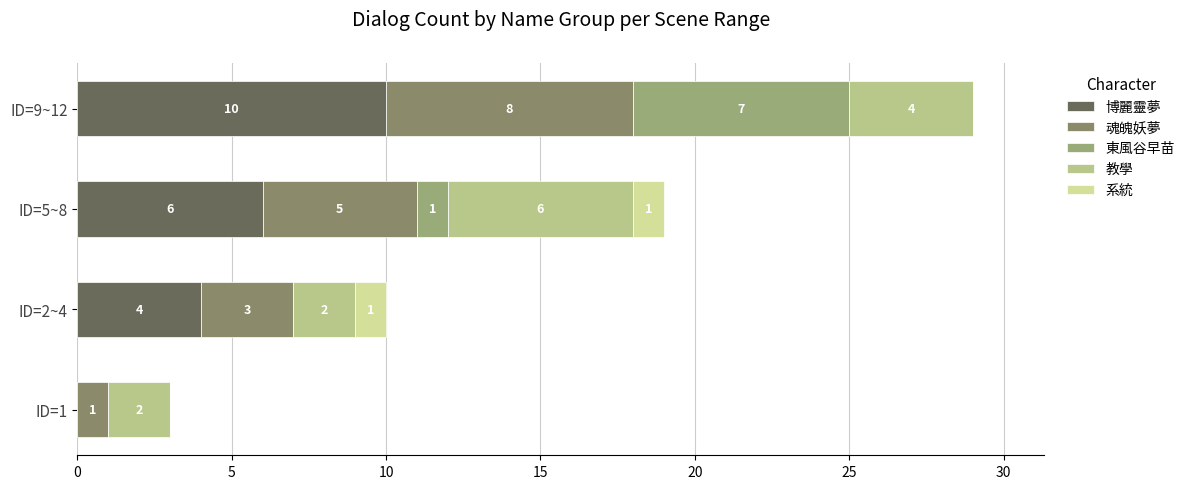

Reading right to left, what are all the values shown in this chart?

博麗靈夢: 10	6	4	0
魂魄妖夢: 8	5	3	1
東風谷早苗: 7	1	0	0
教學: 4	6	2	2
系統: 0	1	1	0